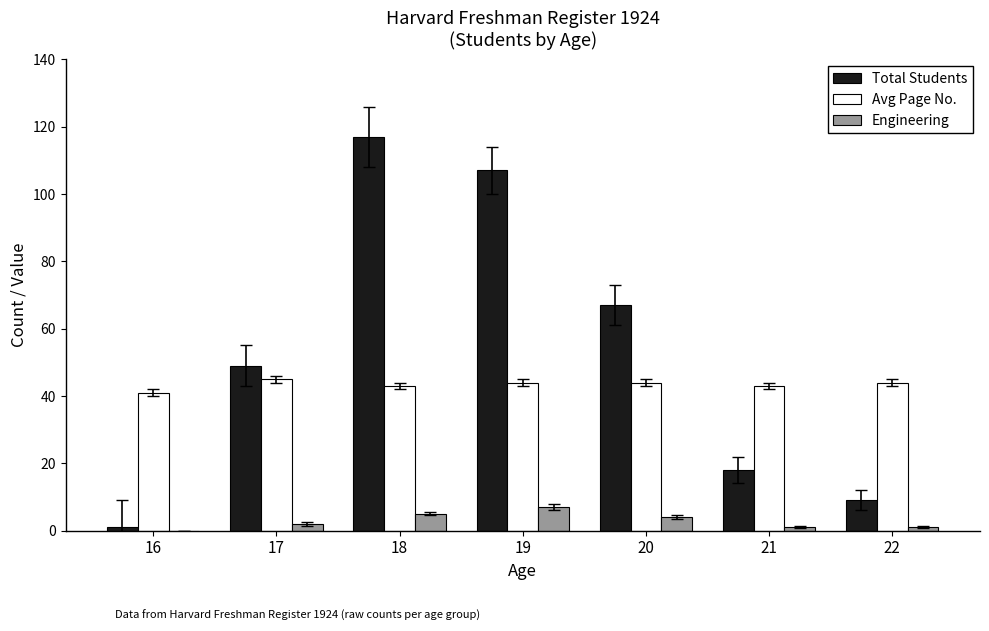

Which label corresponds to the largest value in the chart?

18